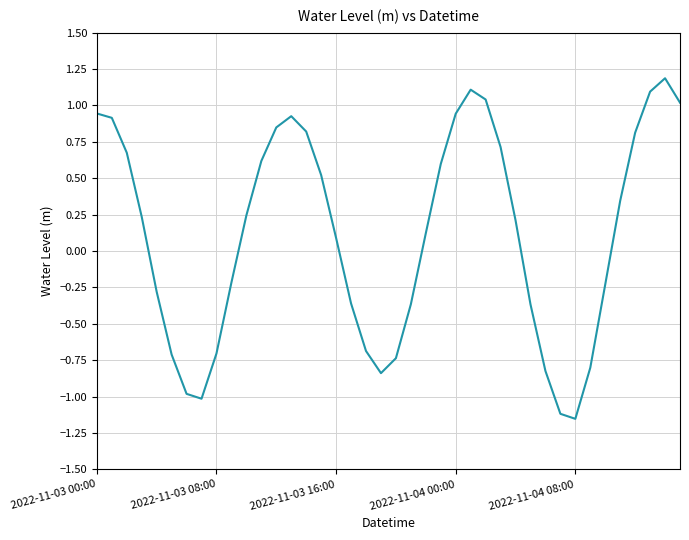

What is the difference between the maximum and minimum values?

2.3